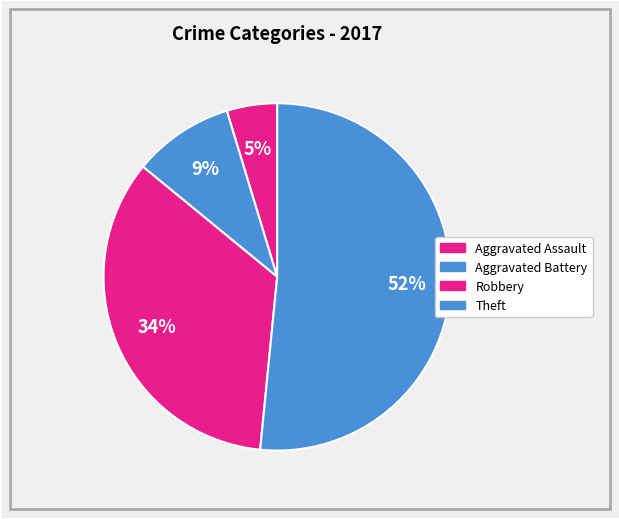

How many slices are in this pie chart?

4